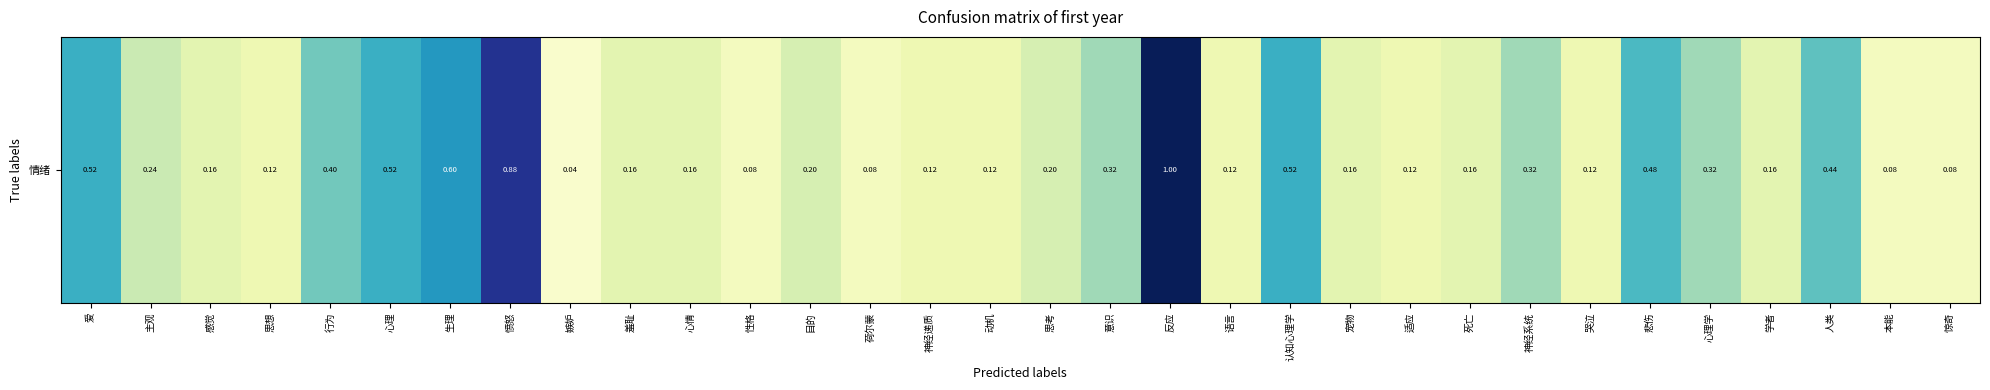

List the labels in order of value, smallest first.

嫉妒, 性格, 荷尔蒙, 本能, 惊奇, 思想, 神经递质, 动机, 语言, 适应, 哭泣, 感觉, 羞耻, 心情, 宠物, 死亡, 学者, 目的, 思考, 主观, 意识, 神经系统, 心理学, 行为, 人类, 悲伤, 爱, 心理, 认知心理学, 生理, 愤怒, 反应